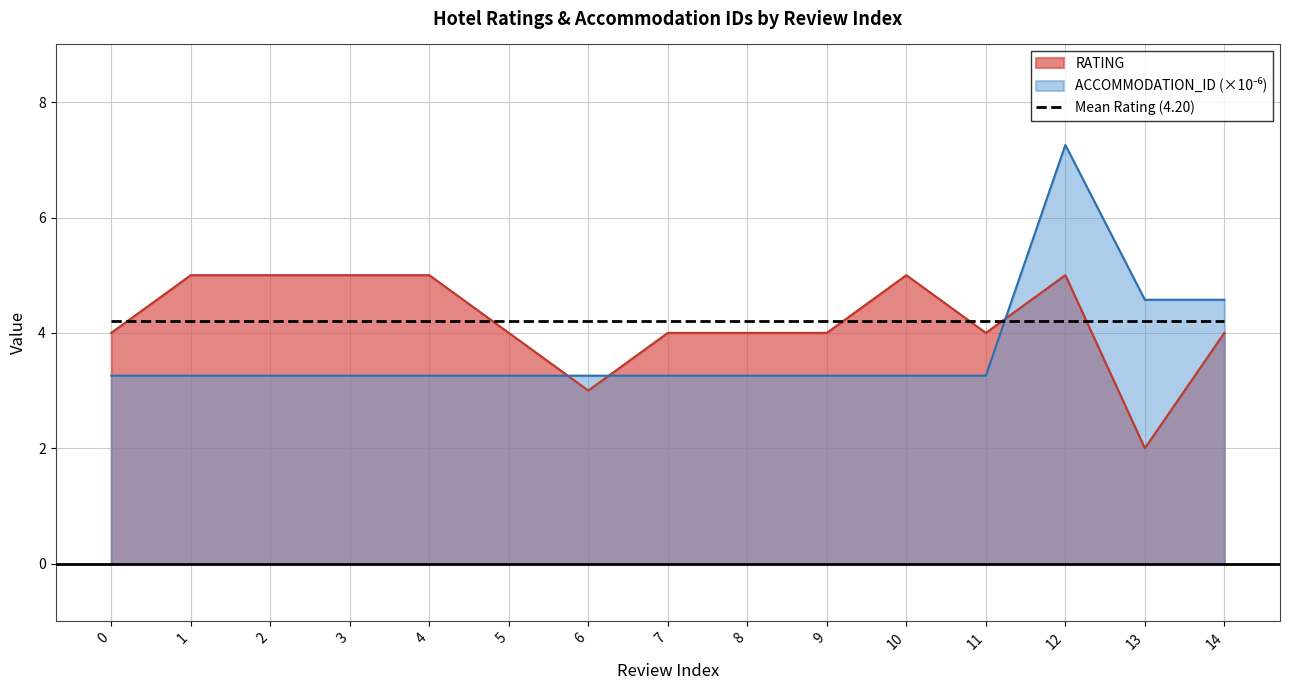

What is the total value across all series at 13?

10.8